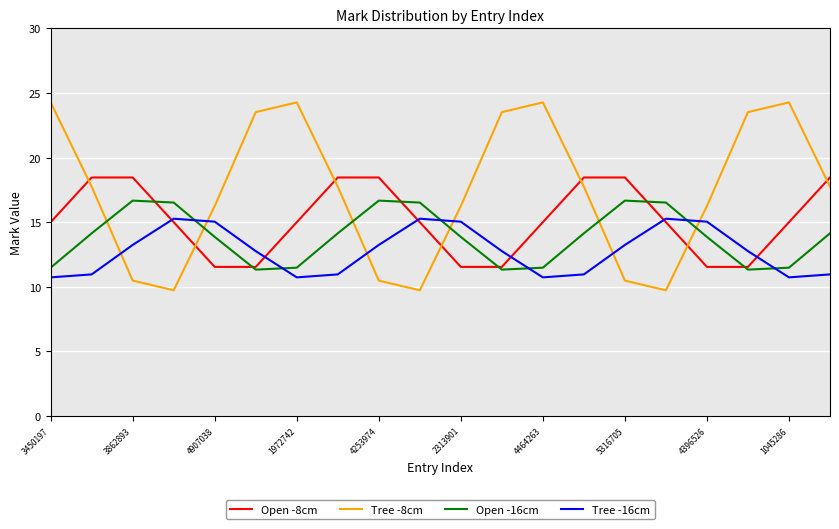

After their last crossing, which series has the higher values: Tree -8cm or Open -8cm?

Open -8cm